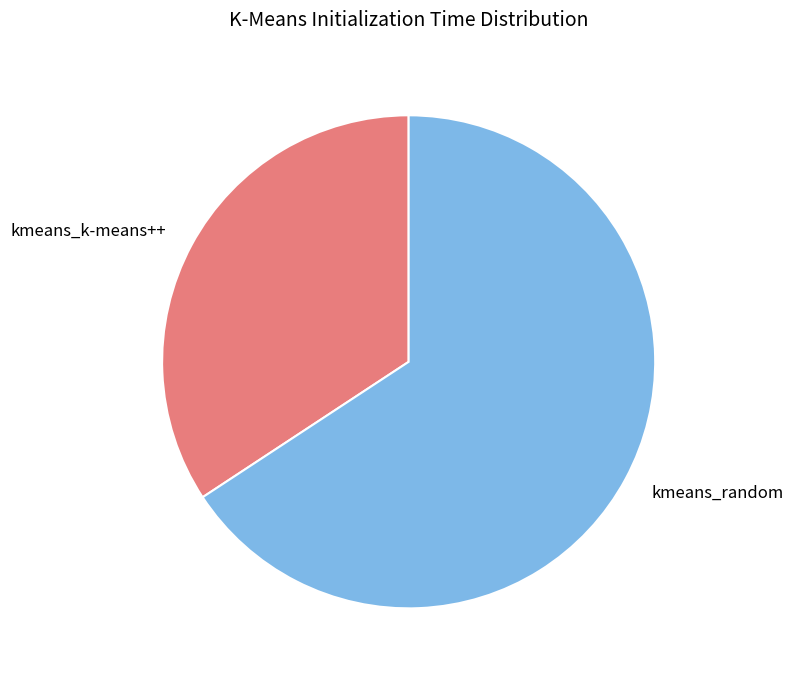

True or false: kmeans_random accounts for 66% of the total.

True